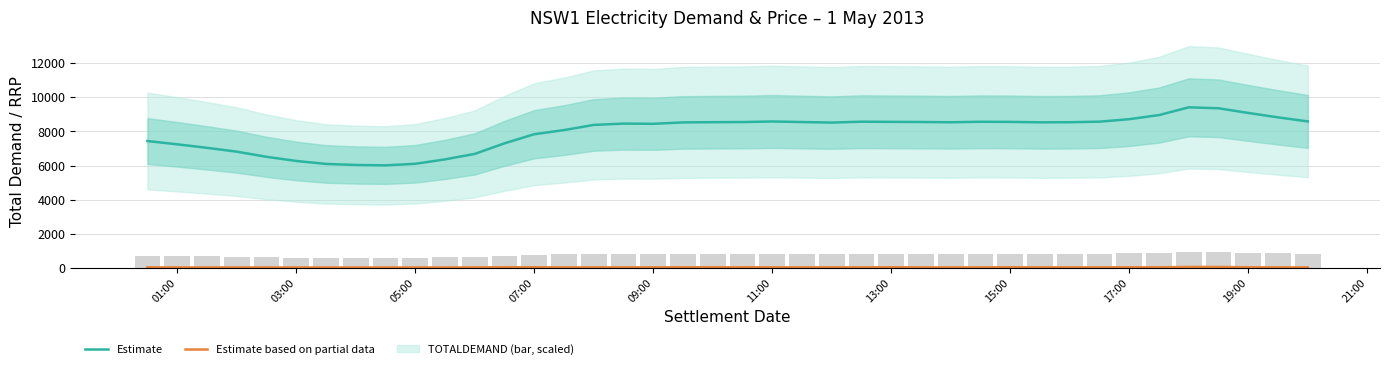

What is the lowest value of the Estimate series?

6018.6